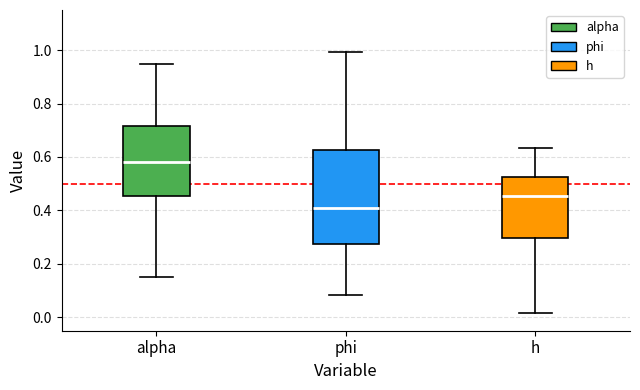

Which box has the highest median line?

alpha